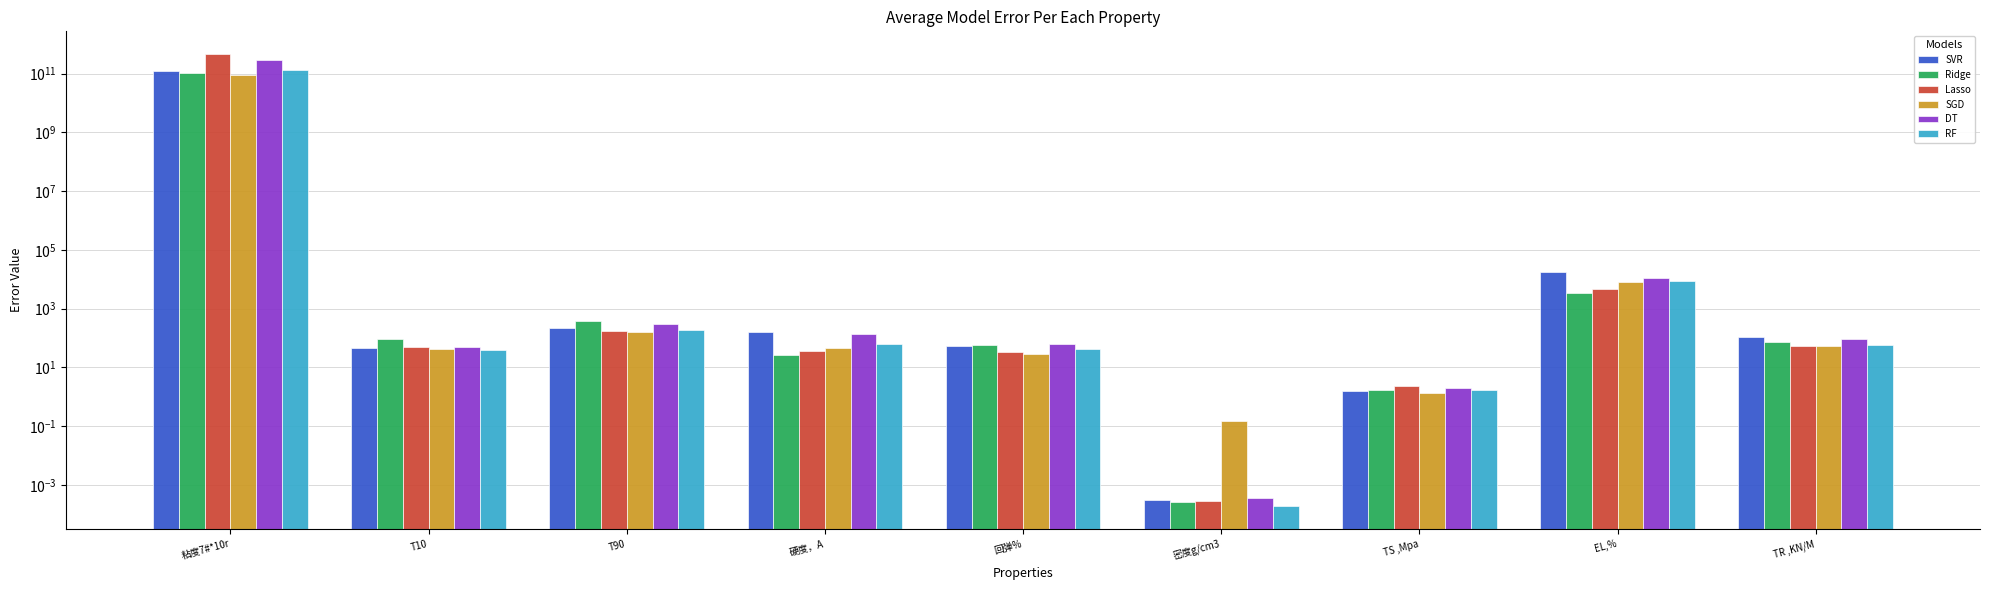

Which category has the highest value in the SVR series?

粘度7#*10r